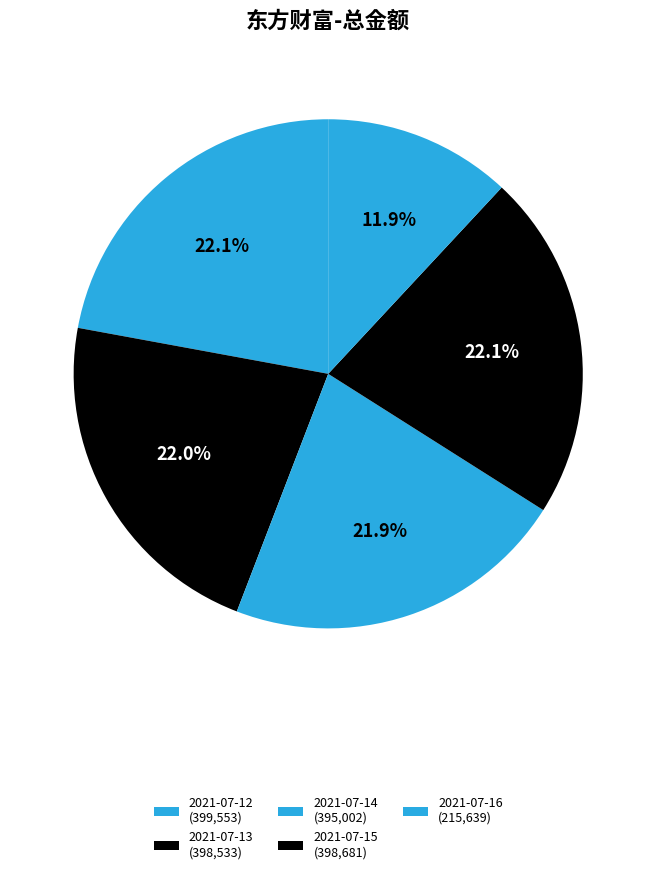

Which category has the smallest portion of the pie?

2021-07-16